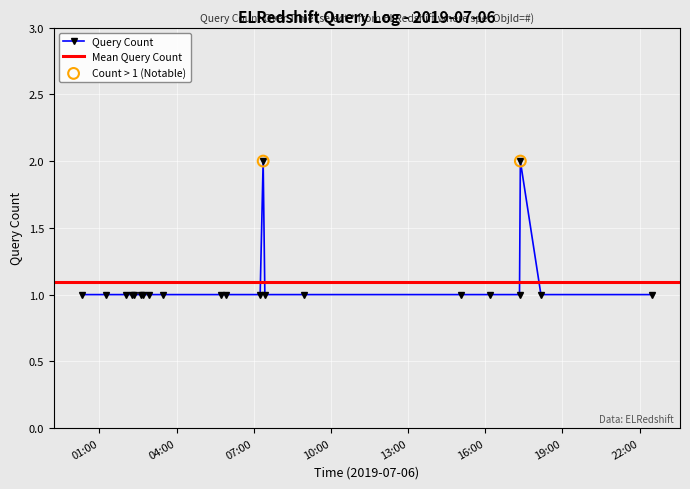

Between 2019-07-06 07:15:00 and 2019-07-06 16:11:00, which is larger?

2019-07-06 07:15:00